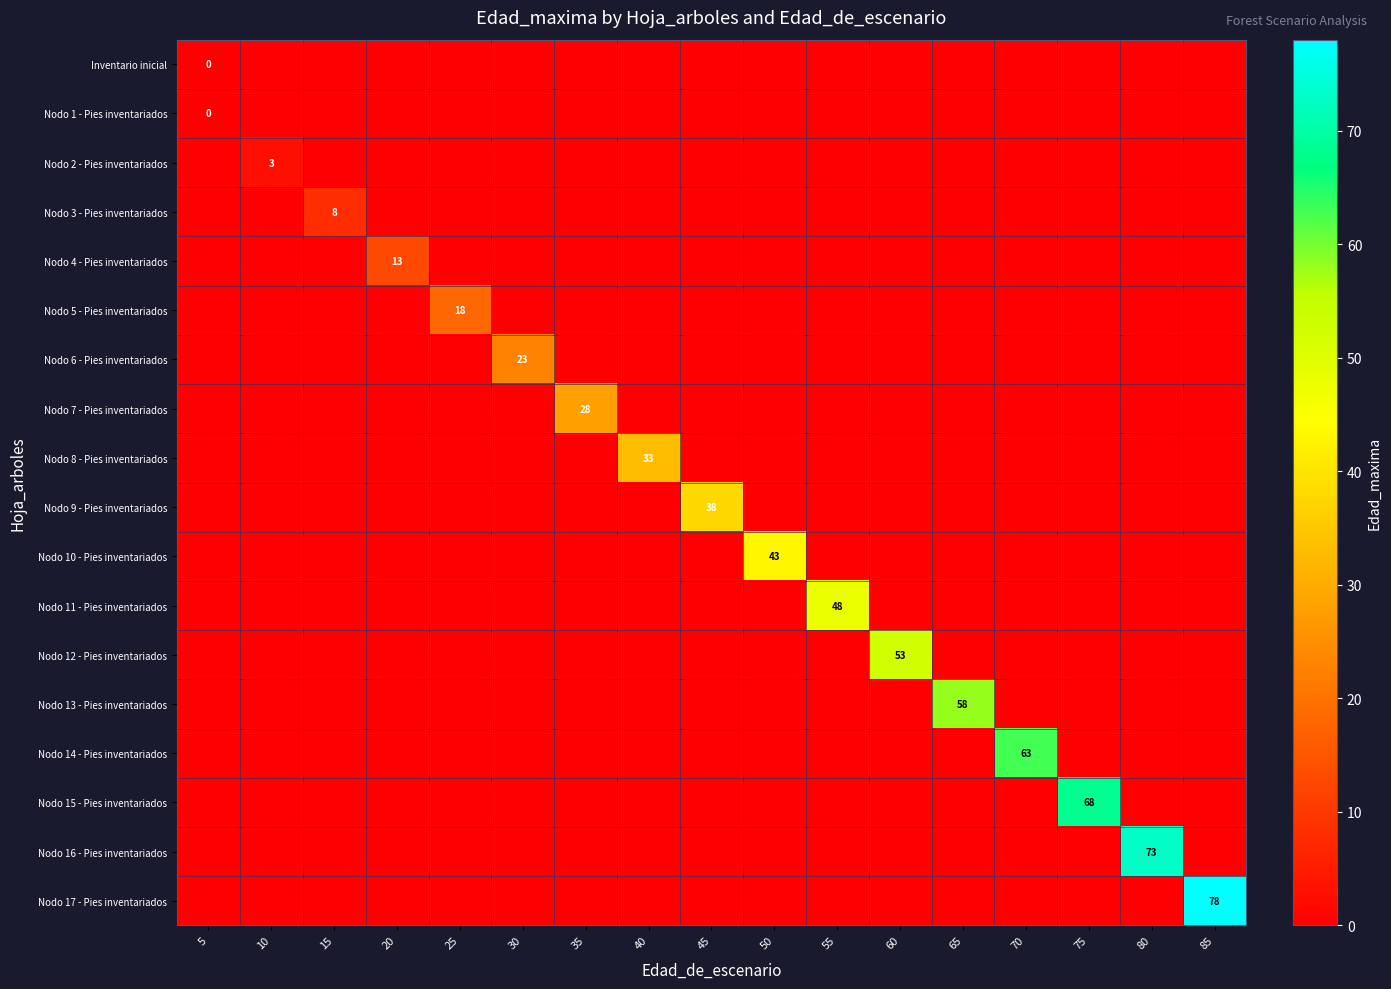

What is the highest value of the Nodo 8 - Pies inventariados series?

33